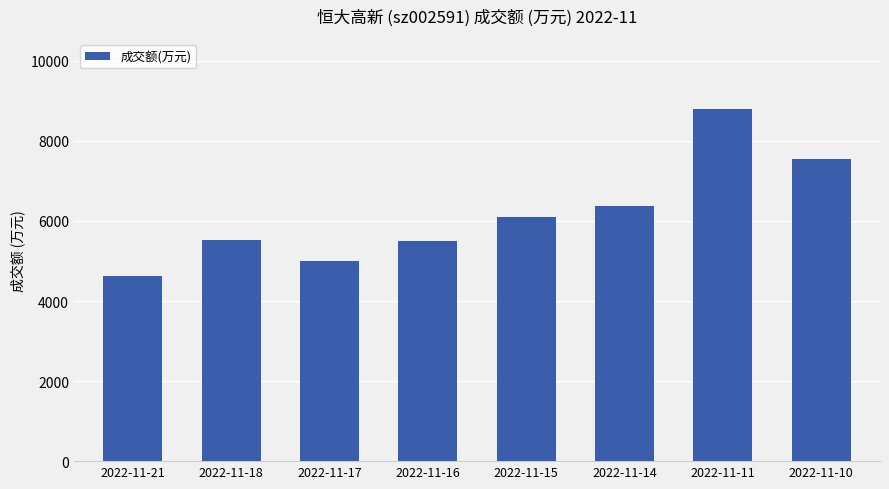

Approximately how many times larger is the value at 2022-11-18 compared to 2022-11-11?

0.6